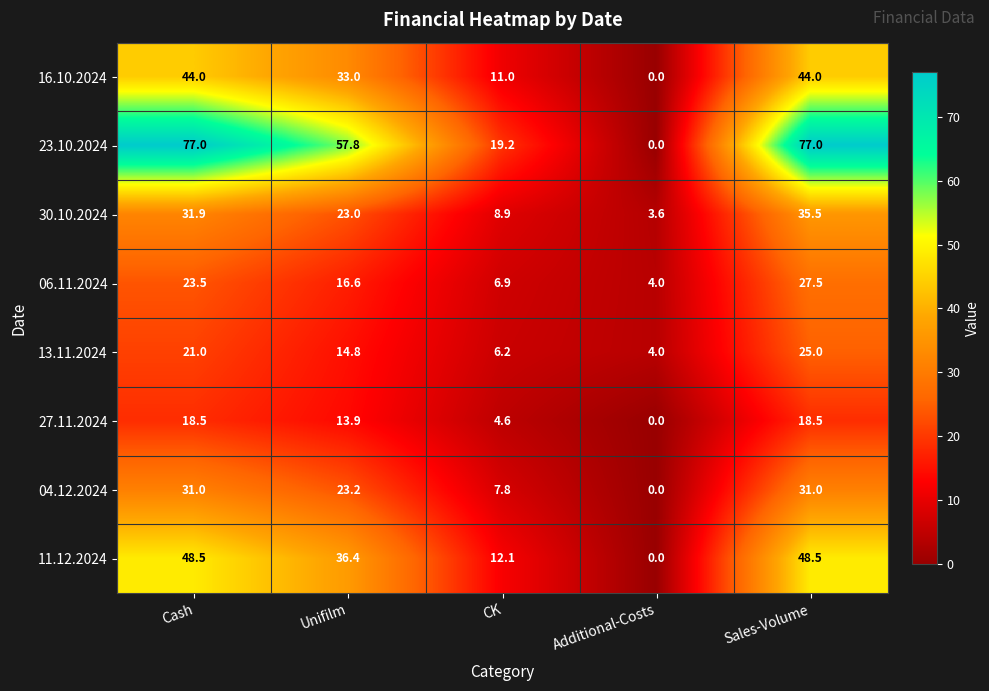

What is the average value of the 04.12.2024 series?

18.6